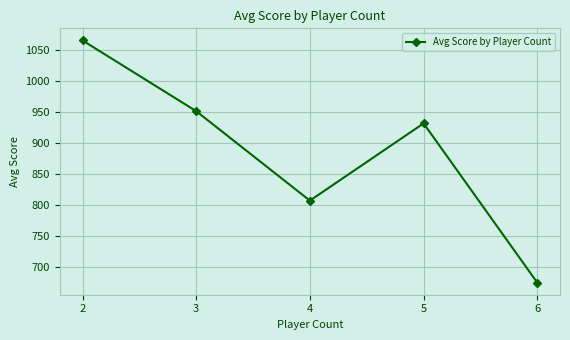

Rank the categories by value from highest to lowest.

2, 3, 5, 4, 6